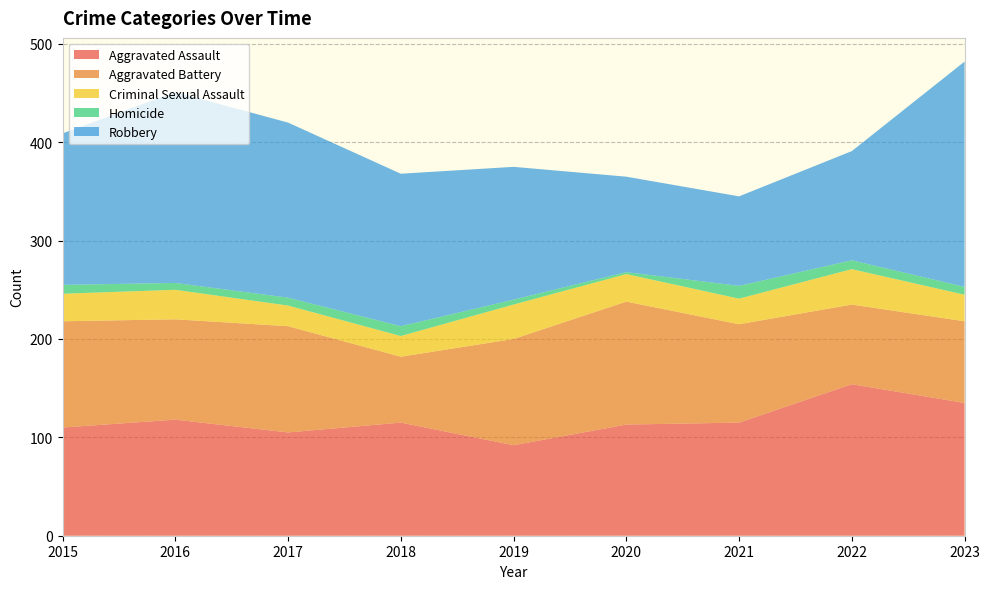

Reading right to left, transcribe all the data shown in this chart.

Aggravated Assault: 135	154	115	113	92	115	105	118	110
Aggravated Battery: 83	81	100	125	108	67	108	102	108
Criminal Sexual Assault: 27	36	26	28	35	21	21	30	28
Homicide: 8	9	13	2	5	10	8	7	9
Robbery: 229	111	91	97	135	155	178	194	154